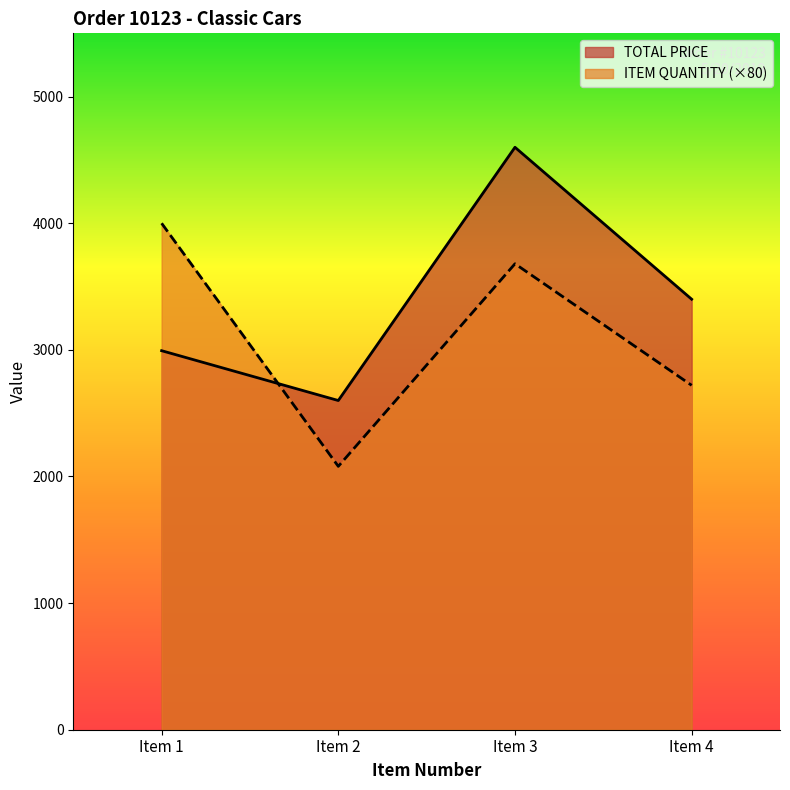

True or false: TOTAL PRICE has a value of 4957.3 at Item 1.

False